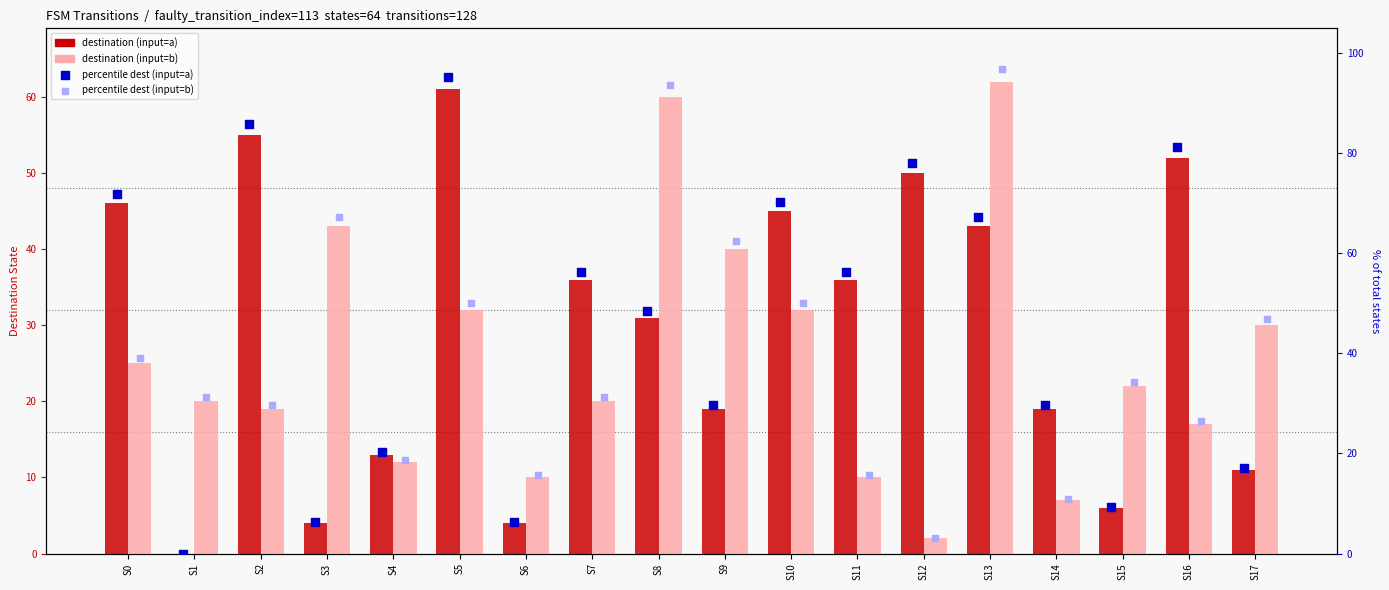

Which series contains the lowest Y value?

destination (input=a)